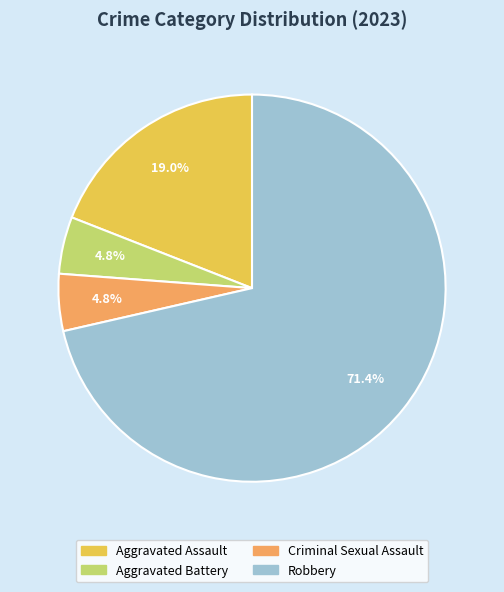

Between Robbery and Aggravated Assault, which is larger?

Robbery